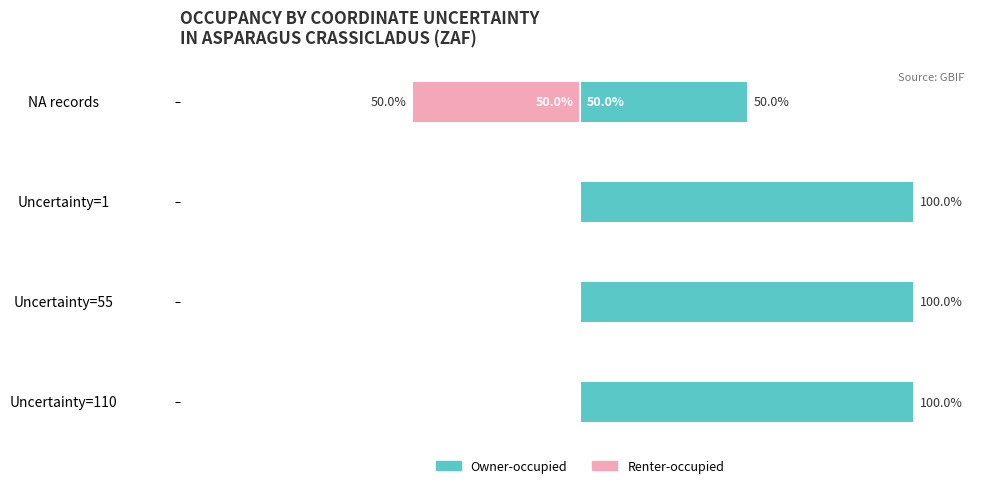

Is the value of Owner-occupied at Uncertainty=1 greater than the value of Renter-occupied at Uncertainty=1?

Yes